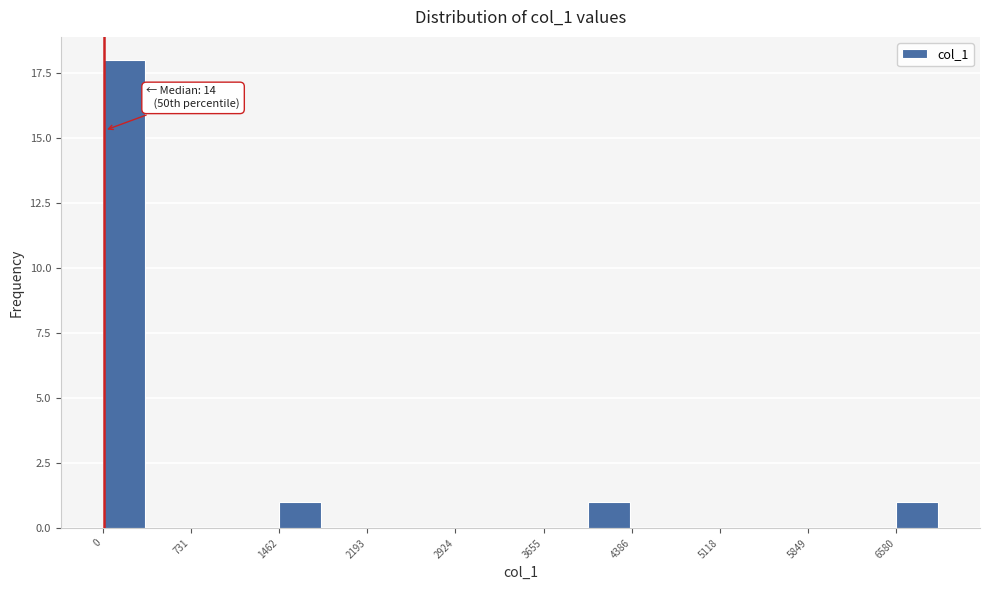

Read against the x-axis, roughly where is the centre of the tallest bar?

200